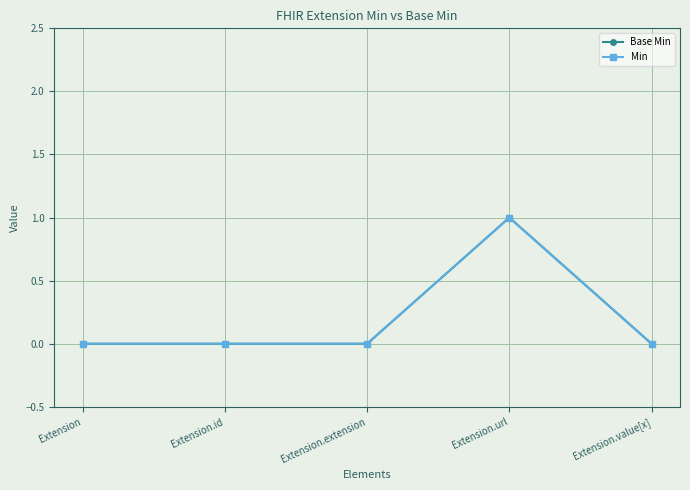

True or false: Base Min and Min intersect in this chart.

False